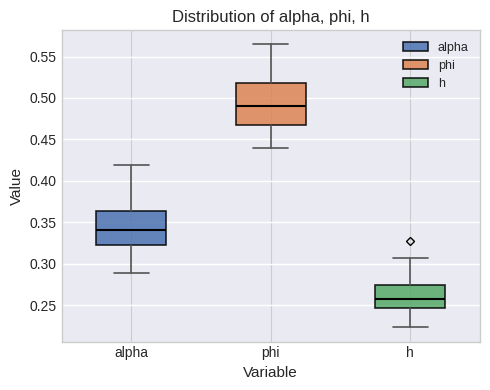

Reading left to right, read every box against the y-axis: the position of its median line, the range the box covers, and the ends of its whiskers. The values are not printed on the chart, so give them approximately, as read against the axis.

alpha: median 0.340, box 0.320 to 0.365, whiskers 0.290 to 0.420
phi: median 0.490, box 0.465 to 0.520, whiskers 0.440 to 0.565
h: median 0.260, box 0.245 to 0.275, whiskers 0.225 to 0.305